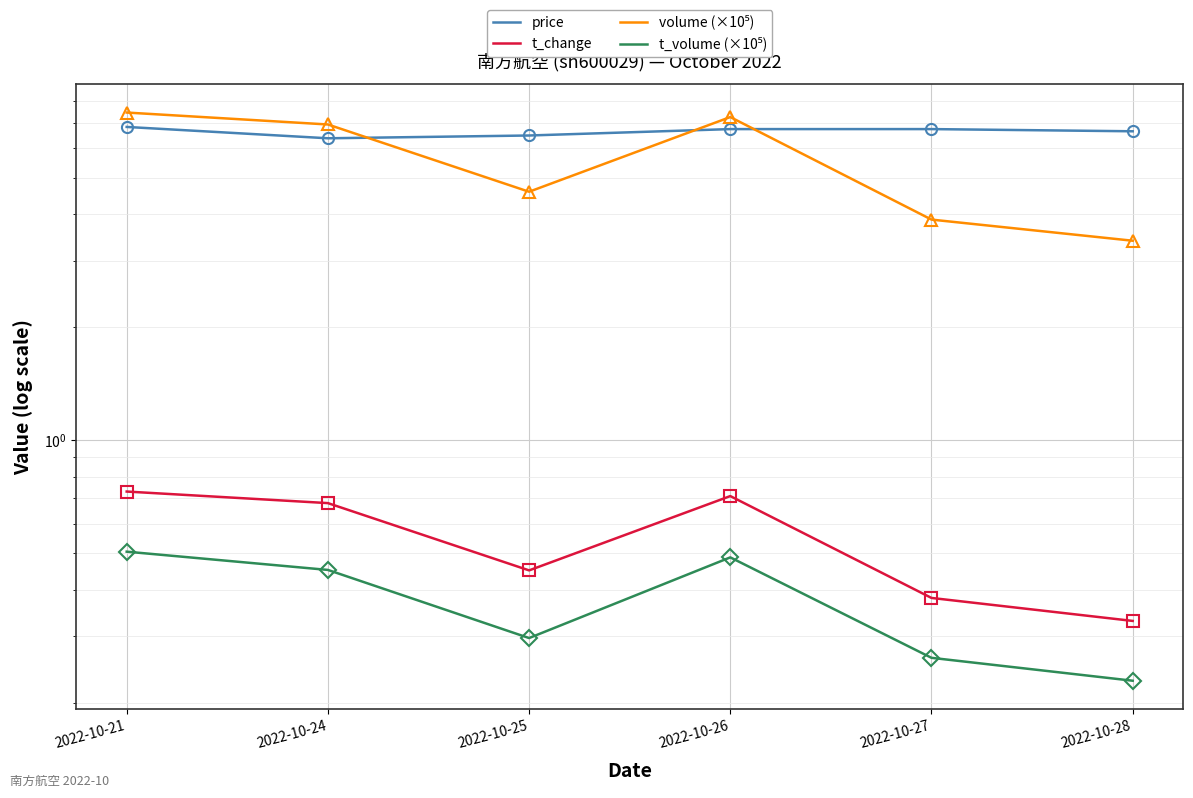

What is the greatest value displayed?

7.5